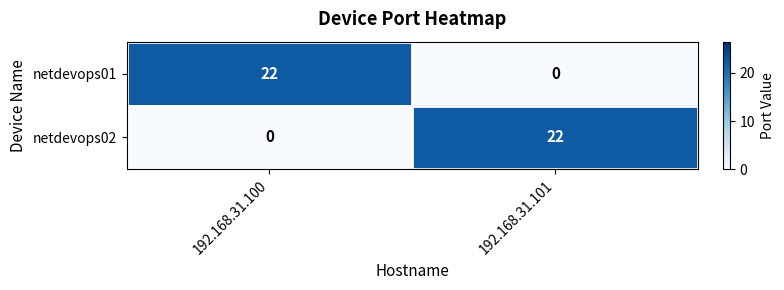

How many positive values does the netdevops01 series have?

1